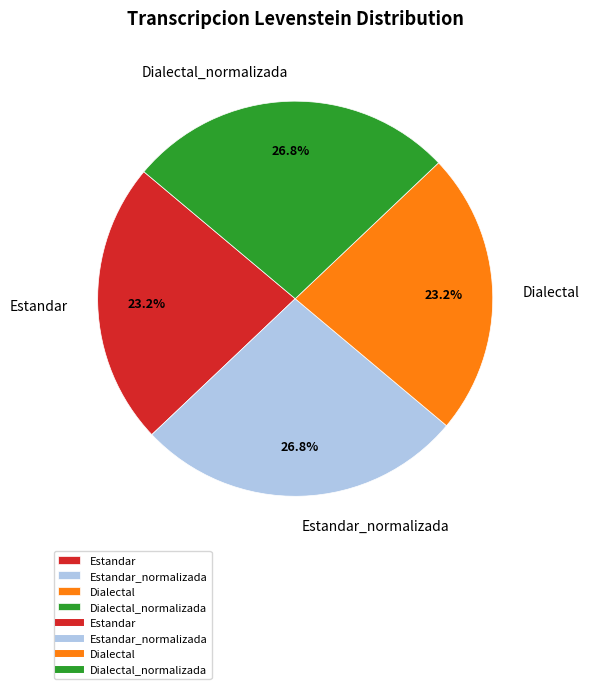

Does Dialectal represent more than half of the total?

No